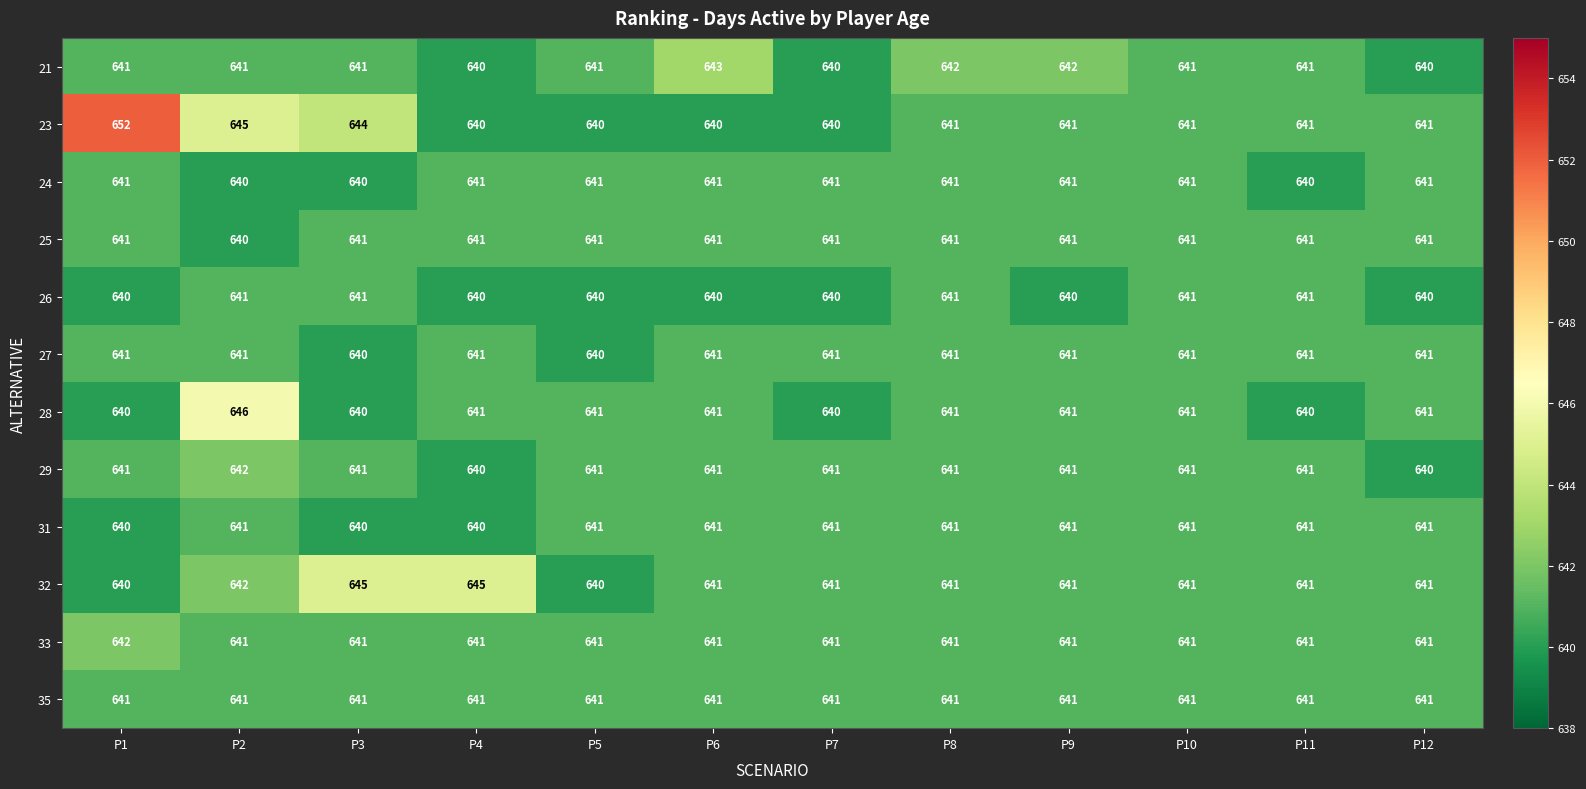

The 29 series shows 959 at P12. True or false?

False